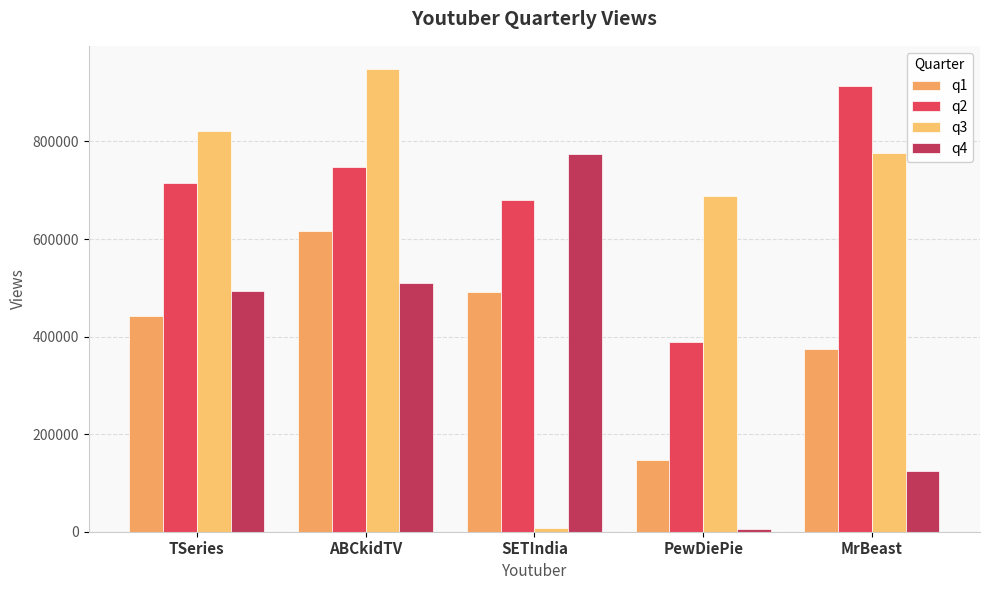

Rank the series at SETIndia from highest to lowest value.

q4, q2, q1, q3